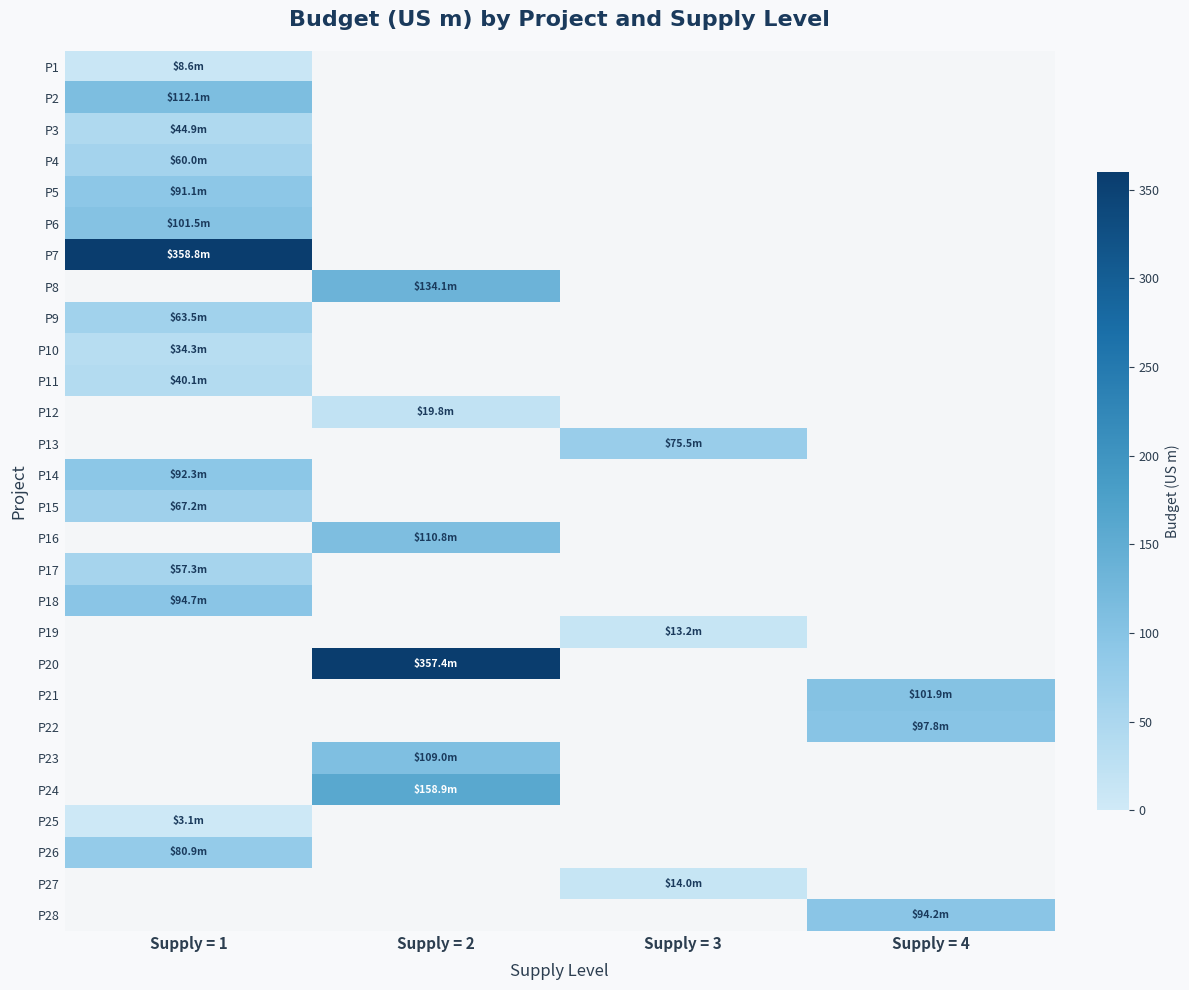

What is the greatest value displayed?

358.8